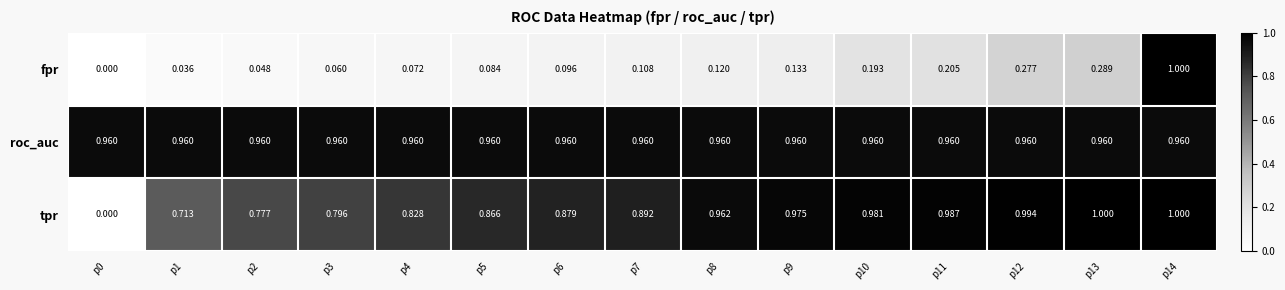

Between p2 and p7, which series saw the biggest shift?

tpr